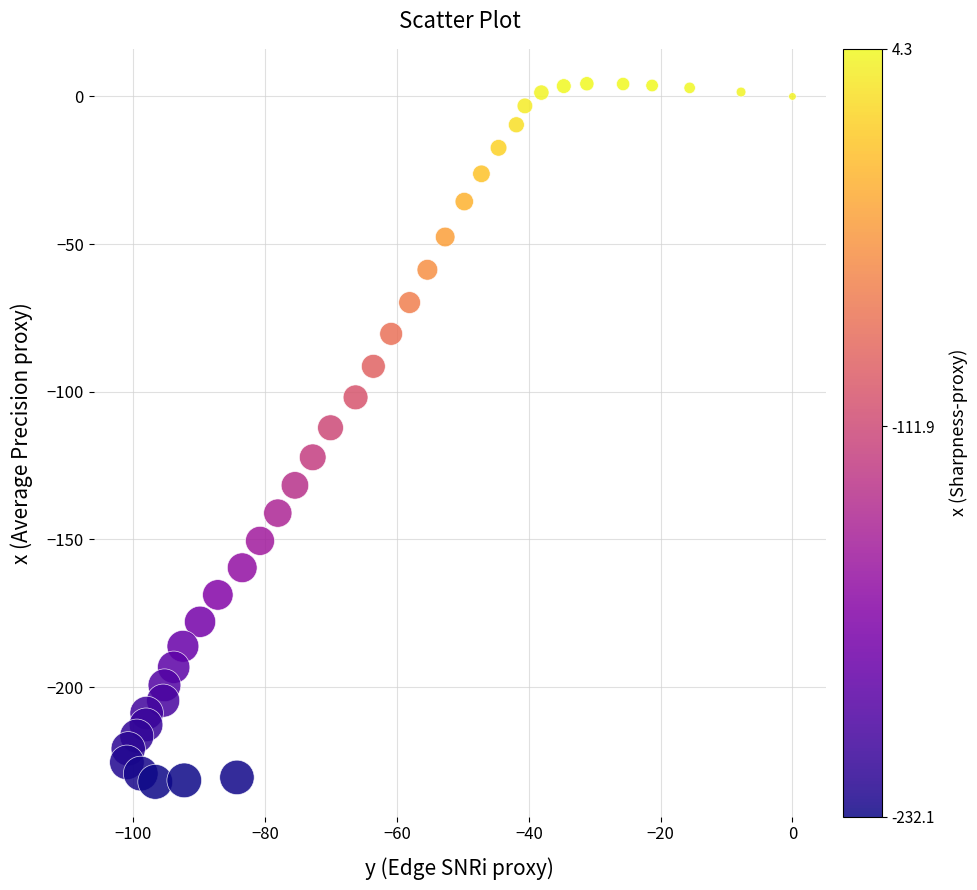

What is the range of X values (max minus min)?

101.0